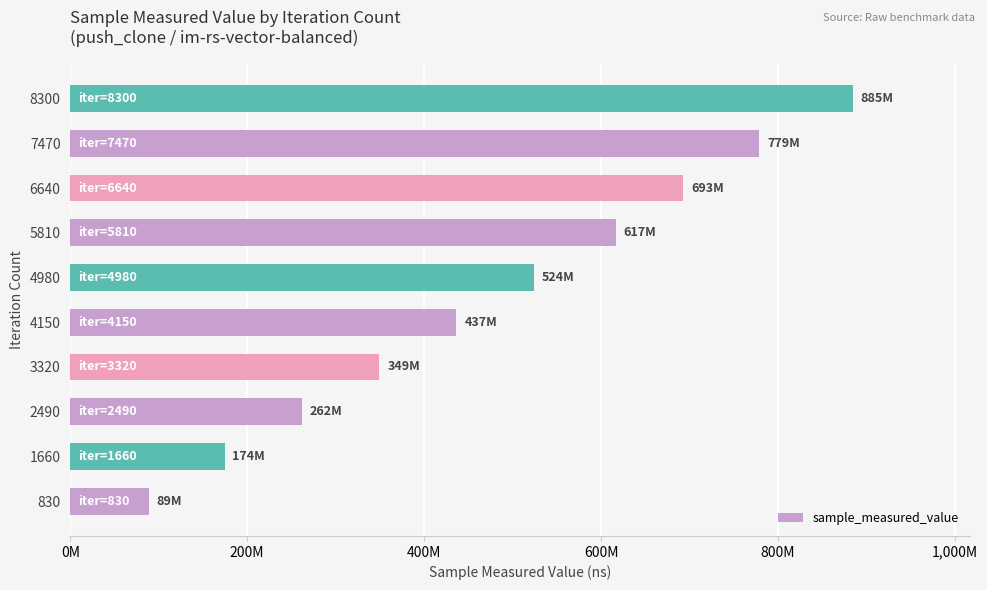

Rank the categories by value from highest to lowest.

8300, 7470, 6640, 5810, 4980, 4150, 3320, 2490, 1660, 830